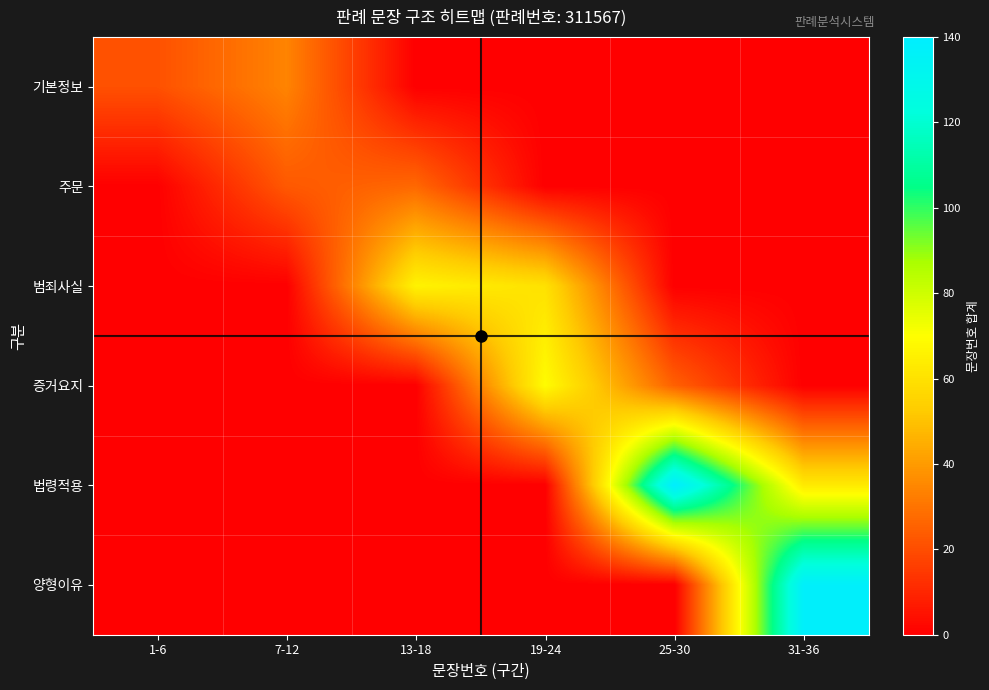

What is the total value across all series at 13-18?

93